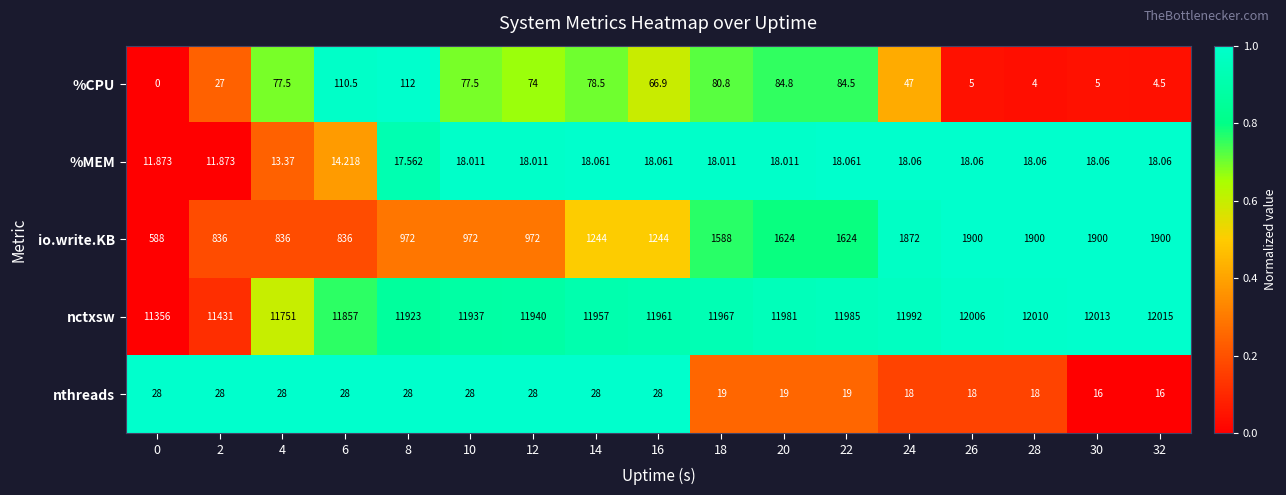

Is the value of %MEM at 30 greater than the value of nthreads at 4?

No